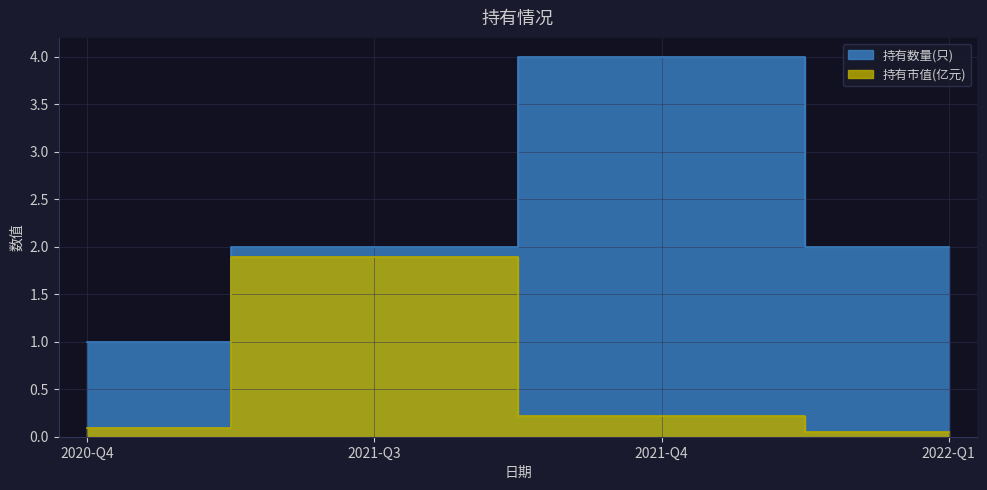

Does the chart display data point markers on the line(s)?

No